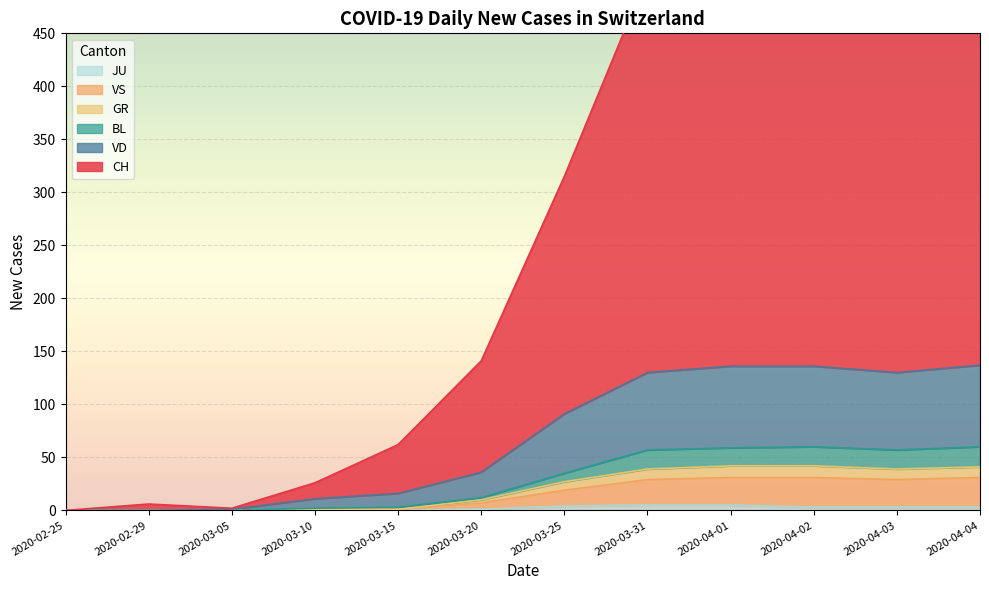

Is the value of VD at 8 greater than the value of BL at 8?

Yes